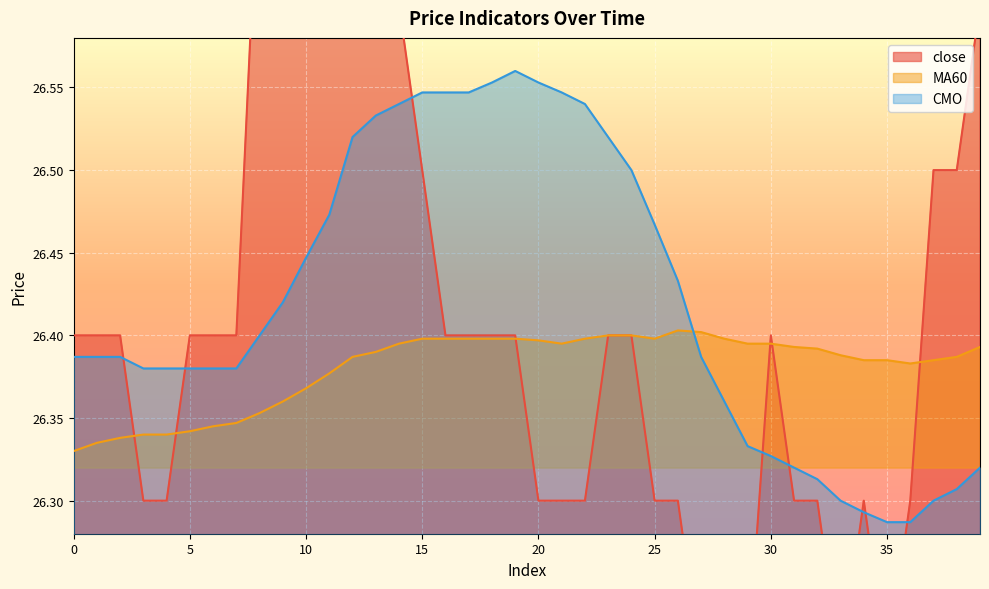

Which category has the highest value in the MA60 series?

26